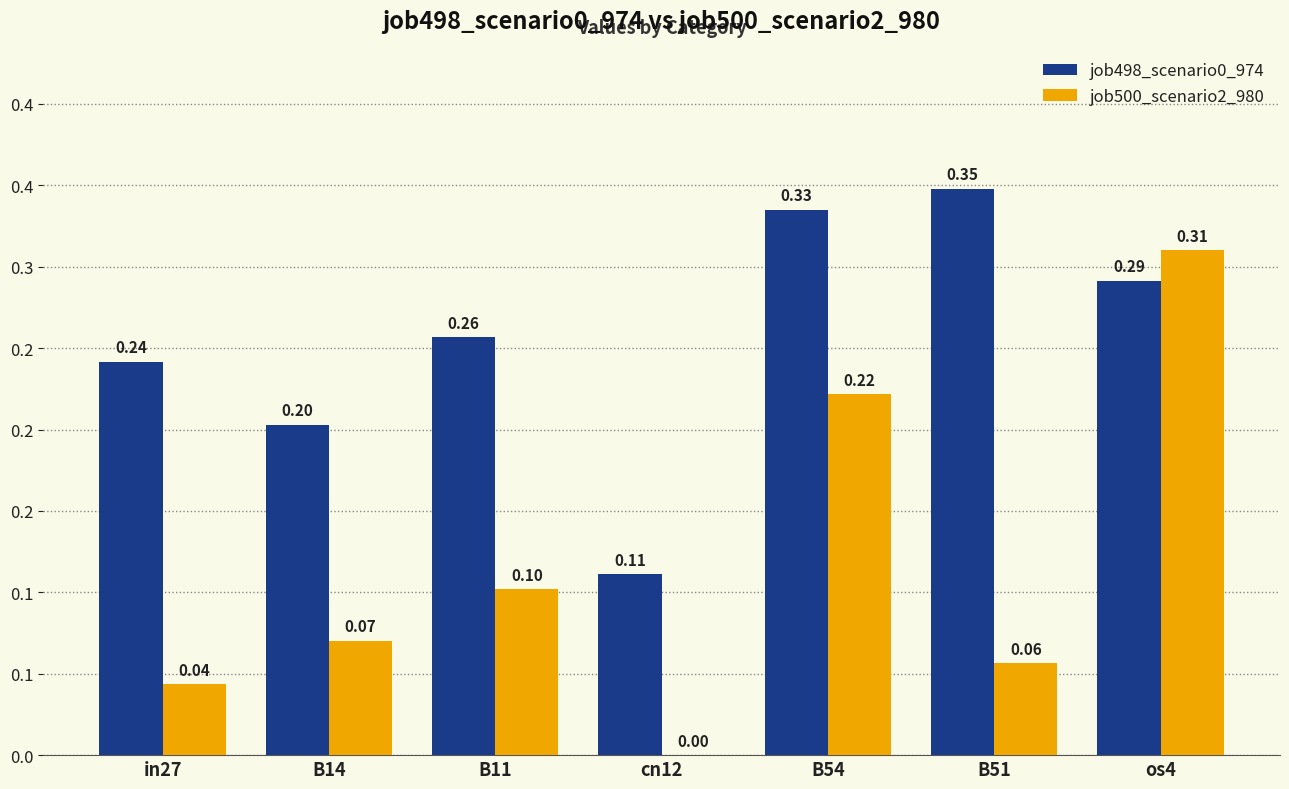

Does the chart contain stacked bars?

No